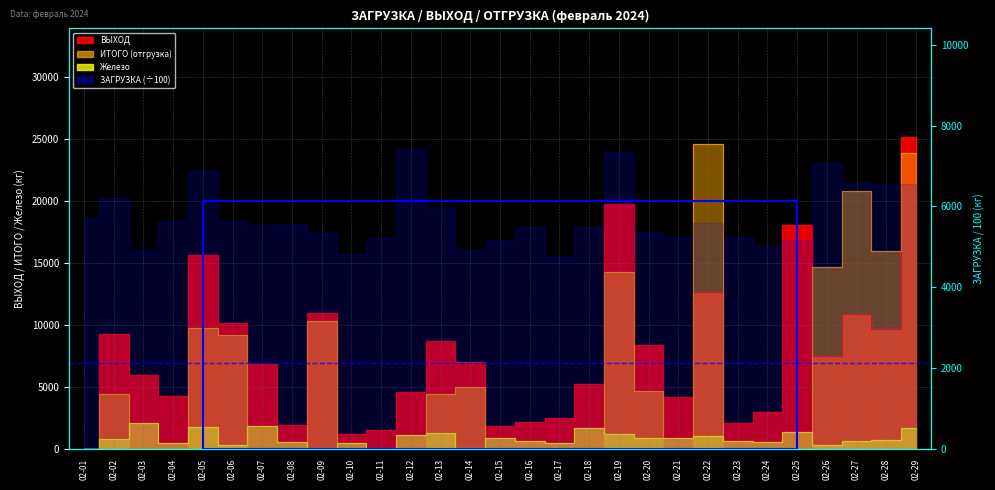

Is it true that Железо equals 2093 at 02-03?

True